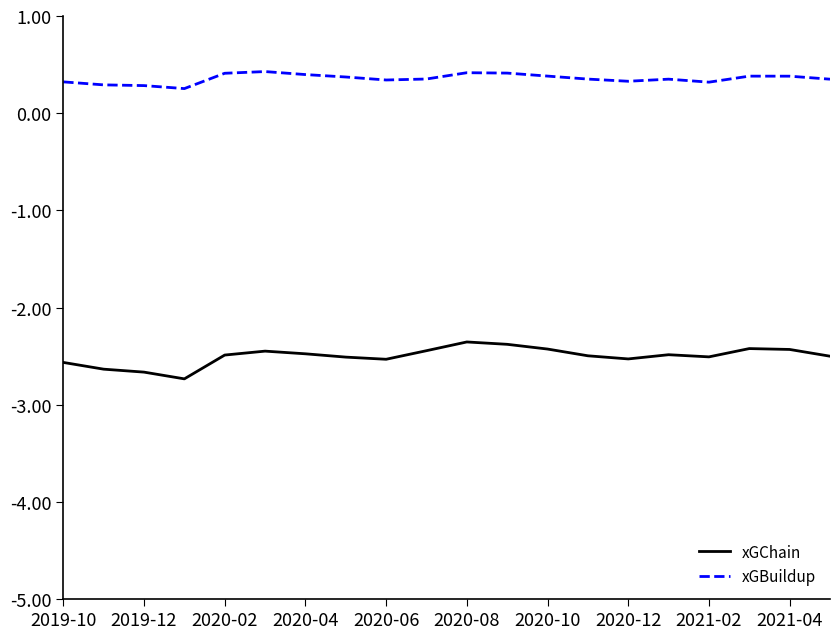

What is the highest value of the xGBuildup series?

0.4